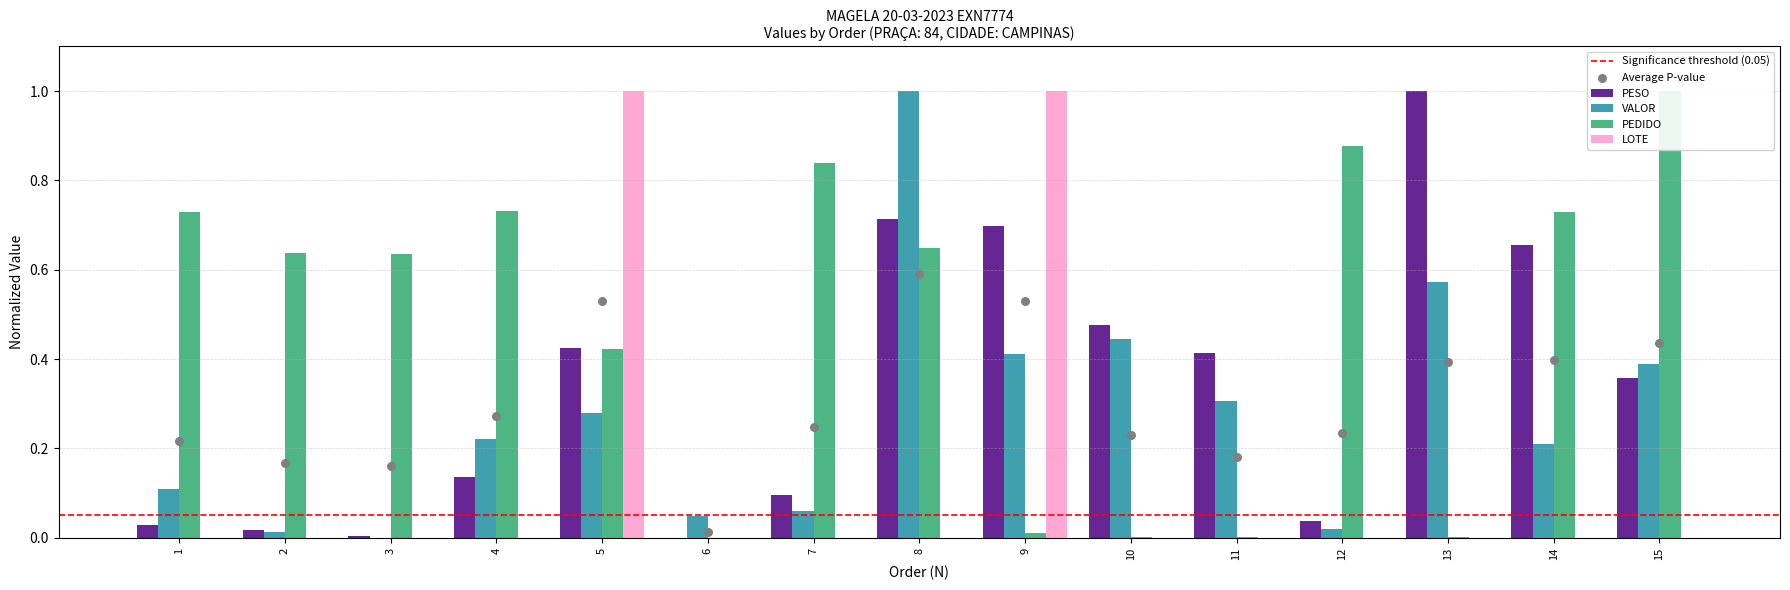

What are all the series names shown in the legend?

PESO, VALOR, PEDIDO, LOTE